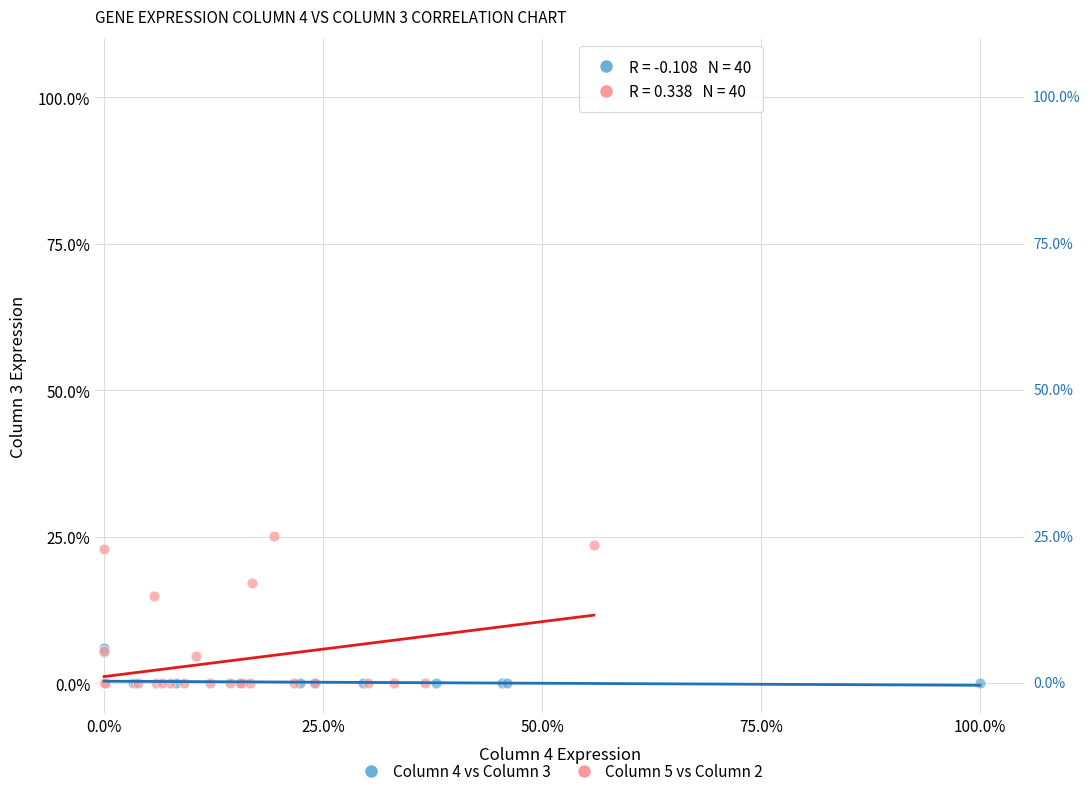

What are all the series names shown in the legend?

Column 4 vs Column 3, Column 5 vs Column 2